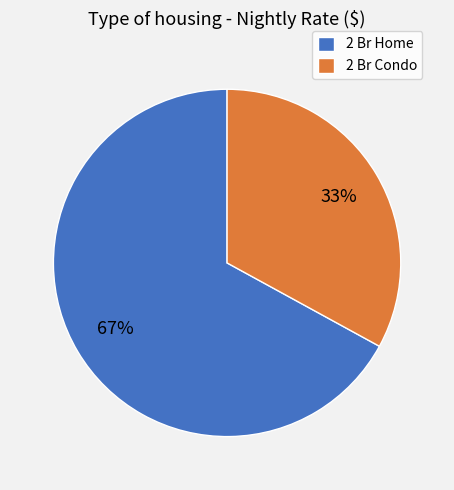

To the nearest percent, what is the combined percentage of 2 Br Condo and 2 Br Home?

100%